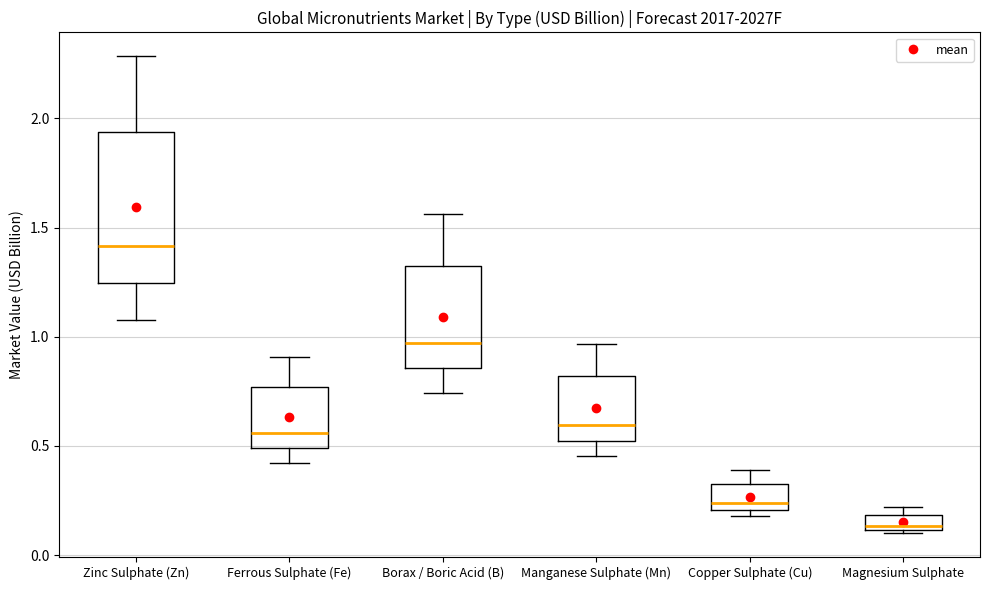

Which box's median line is the highest?

Zinc Sulphate (Zn)